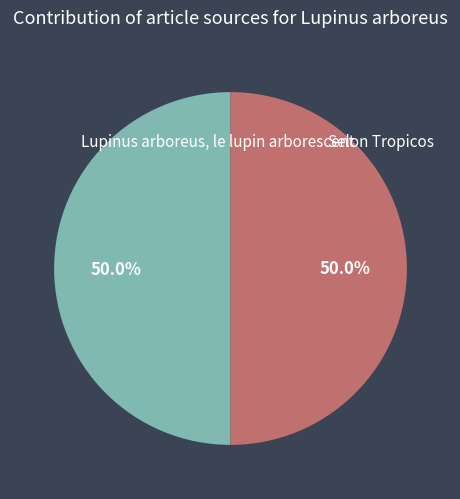

How many segments does this pie chart have?

2